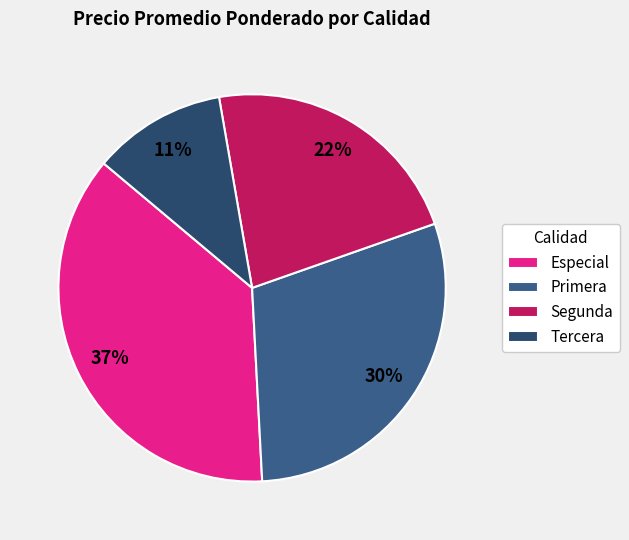

Rank the categories by value from lowest to highest.

Tercera, Segunda, Primera, Especial